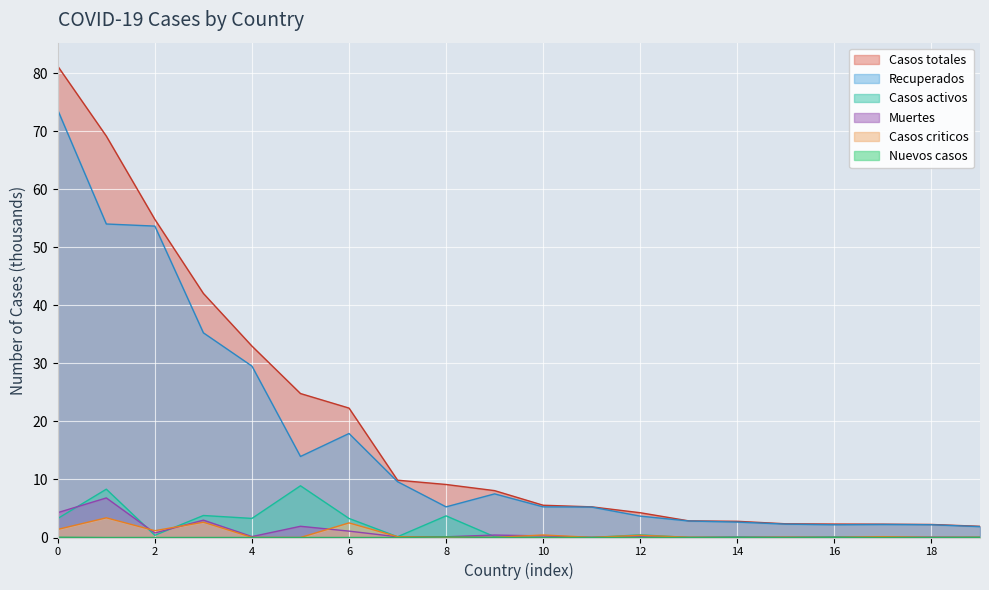

What is the highest value of the Casos criticos series?

3.4